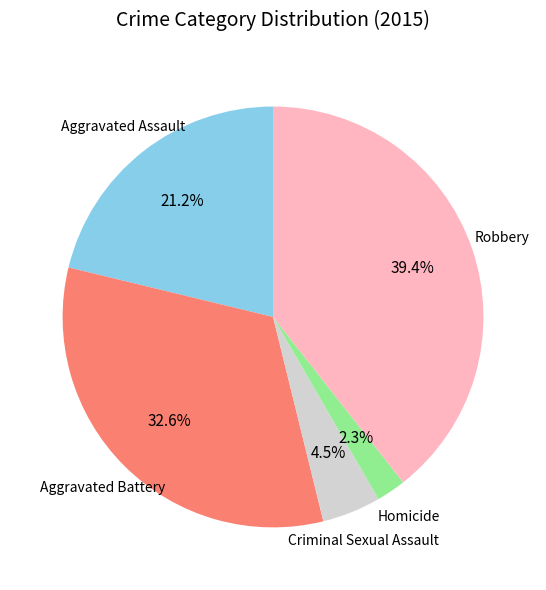

Is there a majority slice in this chart?

No